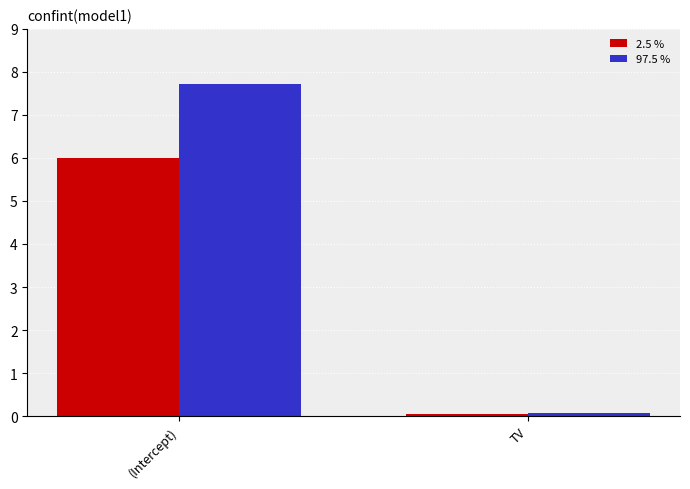

List the series in order of their overall mean, highest first.

97.5 %, 2.5 %